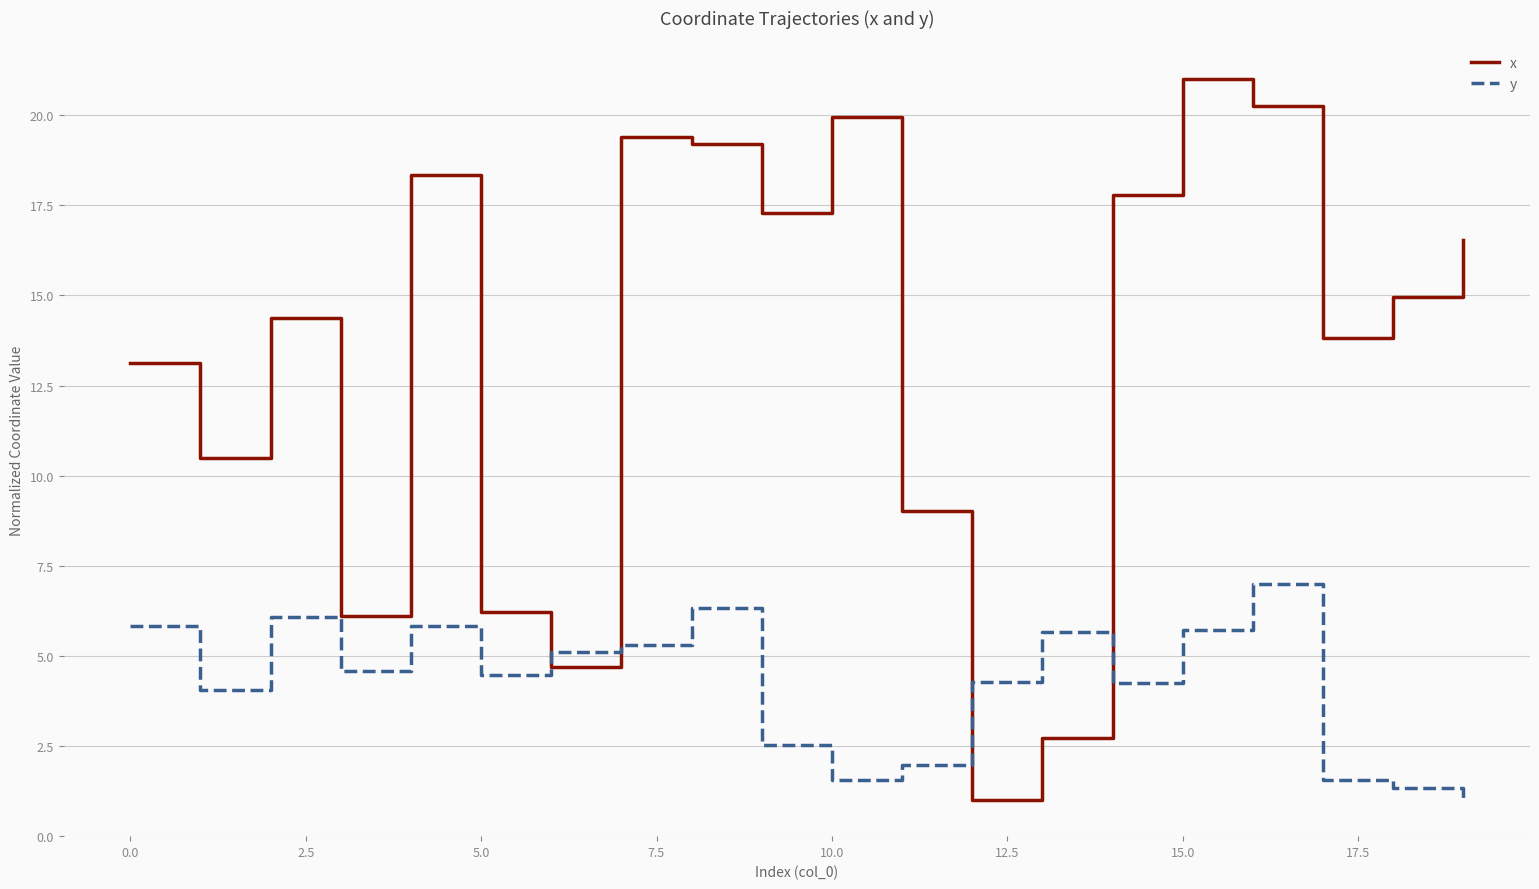

What is the minimum value for x?

1.0